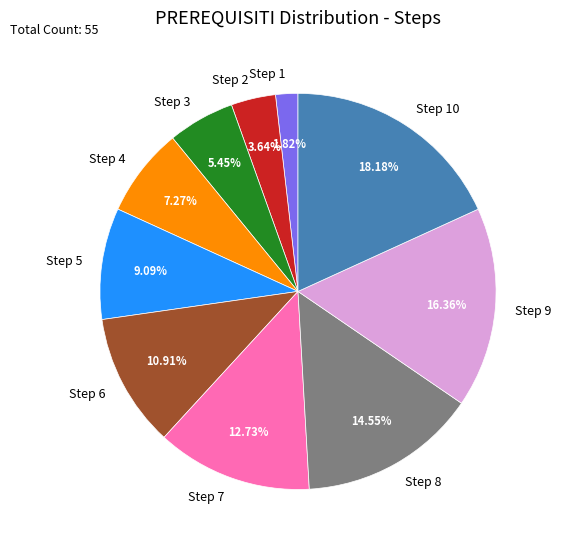

To the nearest percent, what portion does Step 5 represent?

9%